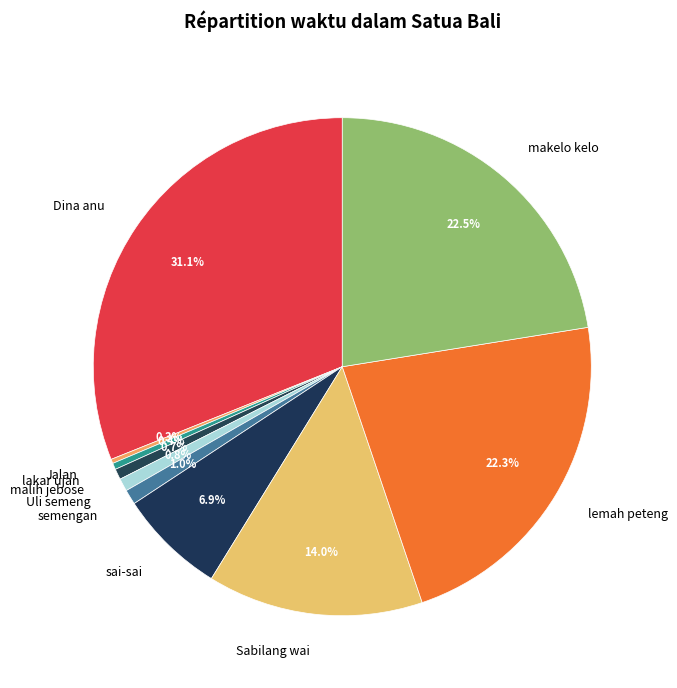

To the nearest percent, what portion does malih jebose represent?

1%